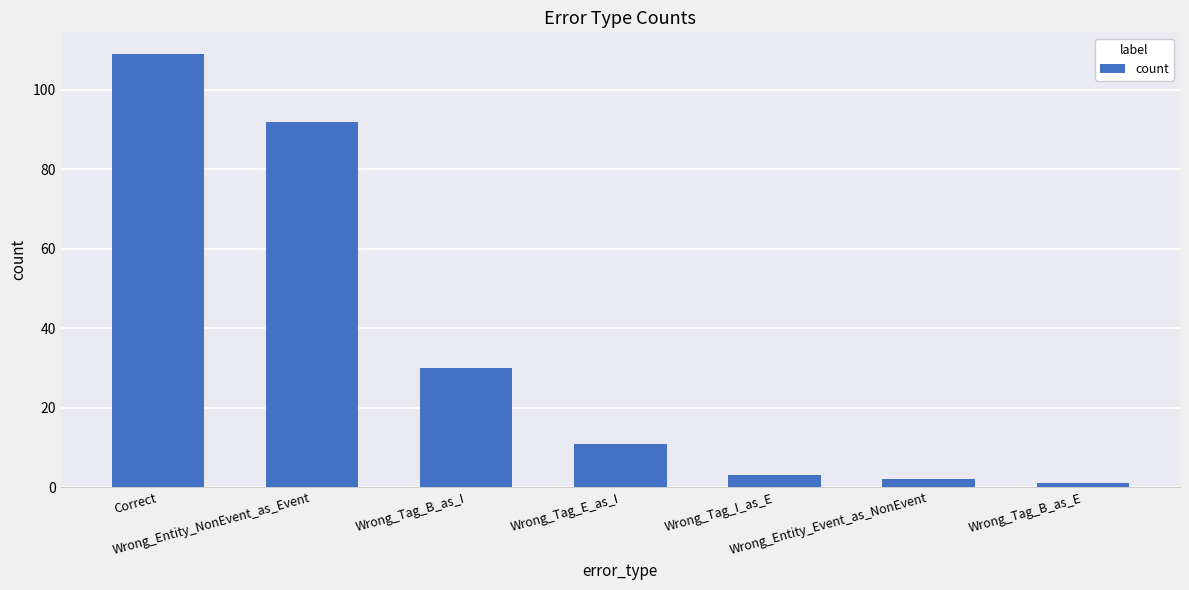

What is the change in value from Correct to Wrong_Entity_NonEvent_as_Event?

-17